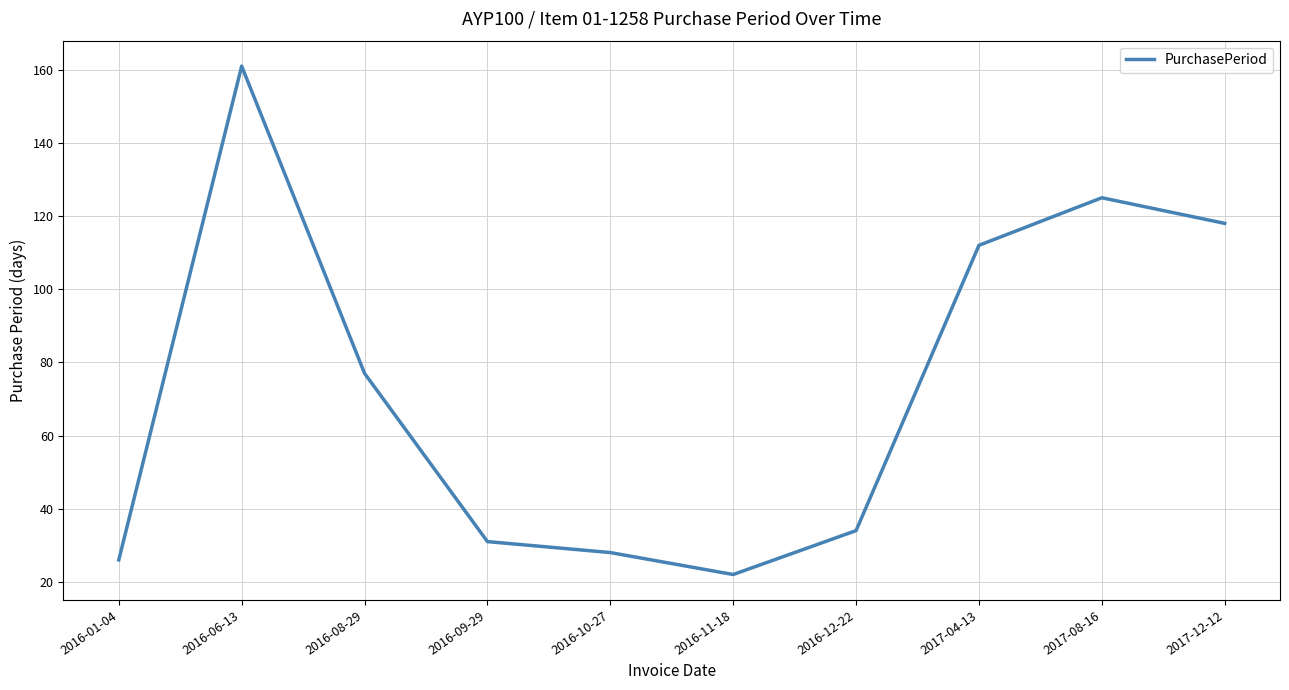

Where does the data first go above 77?

2016-06-13